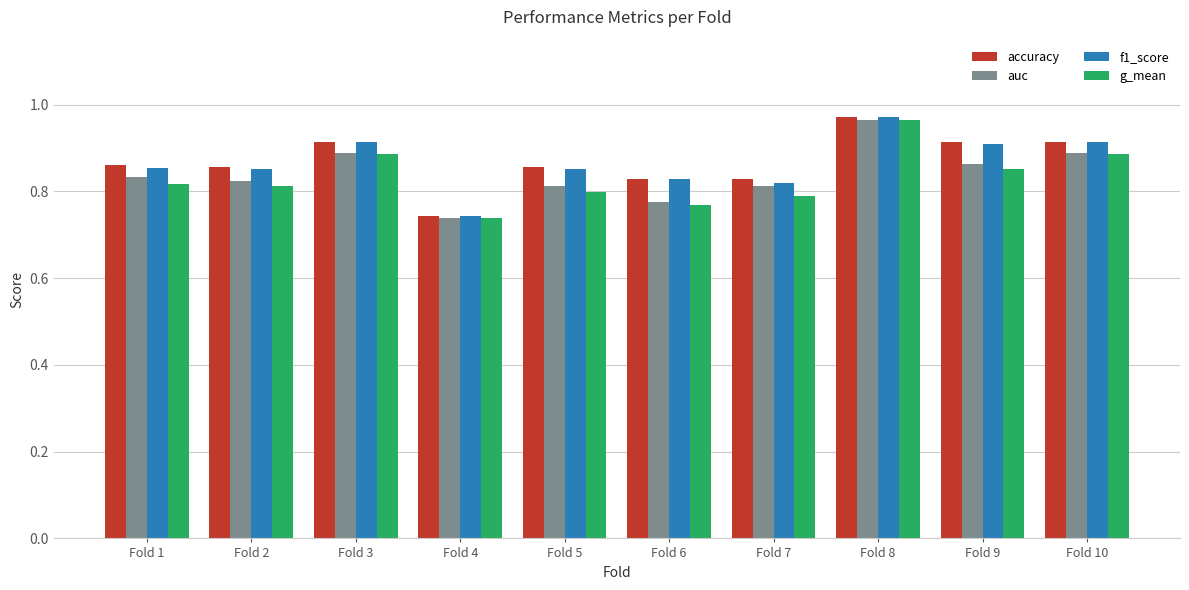

Does the chart contain any negative values?

No